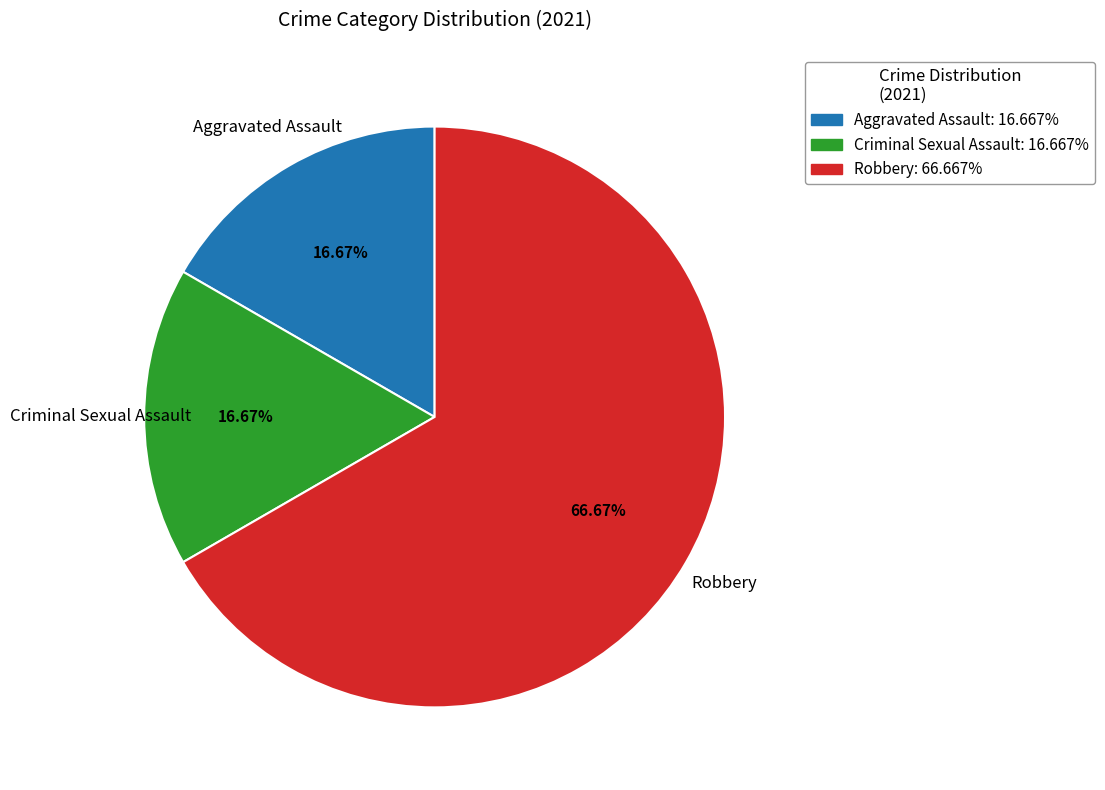

Does Robbery: 66.667% represent more than half of the total?

Yes